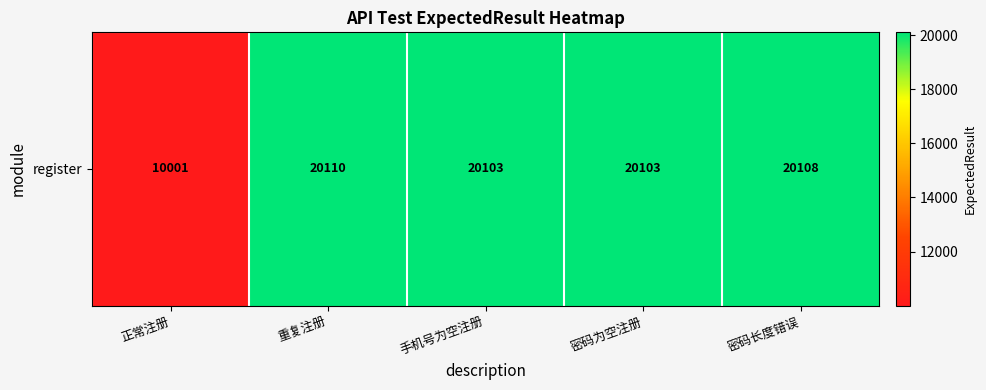

Where does the data first go above 20103?

重复注册